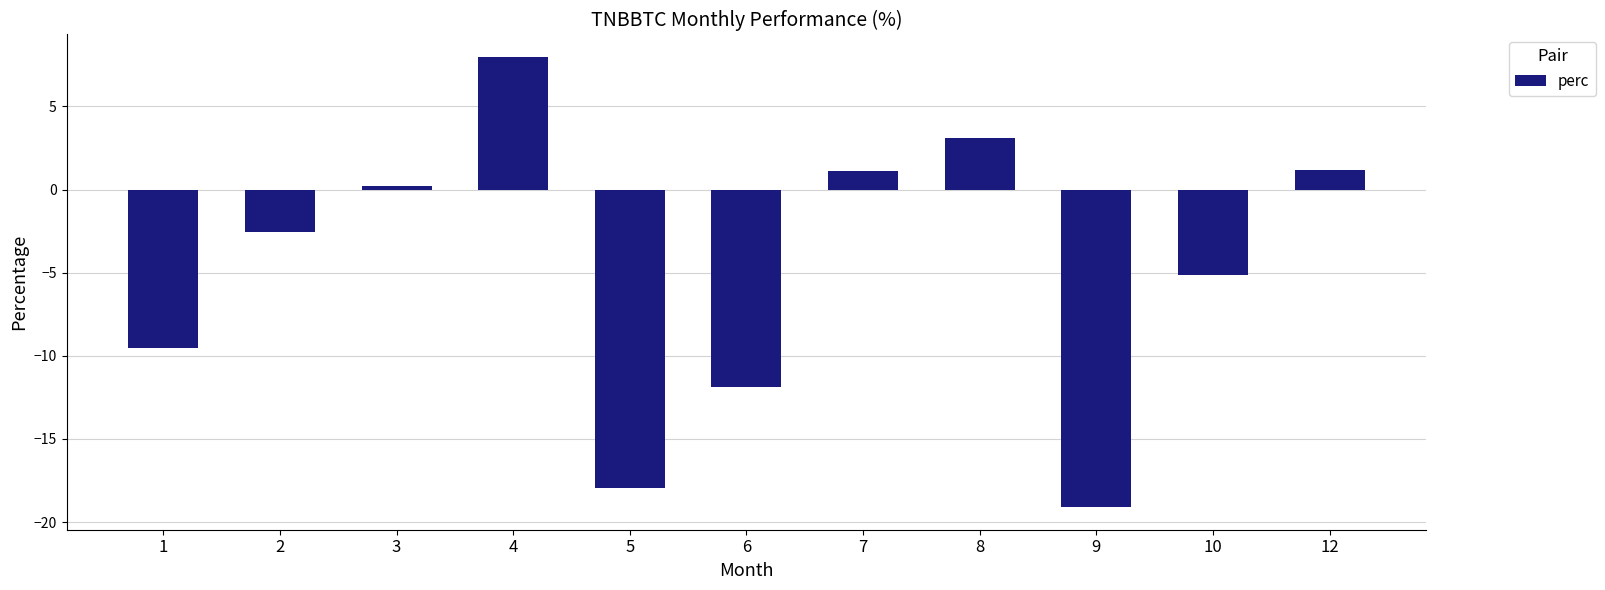

What is the sum of the values at 6 and 1?

-21.4